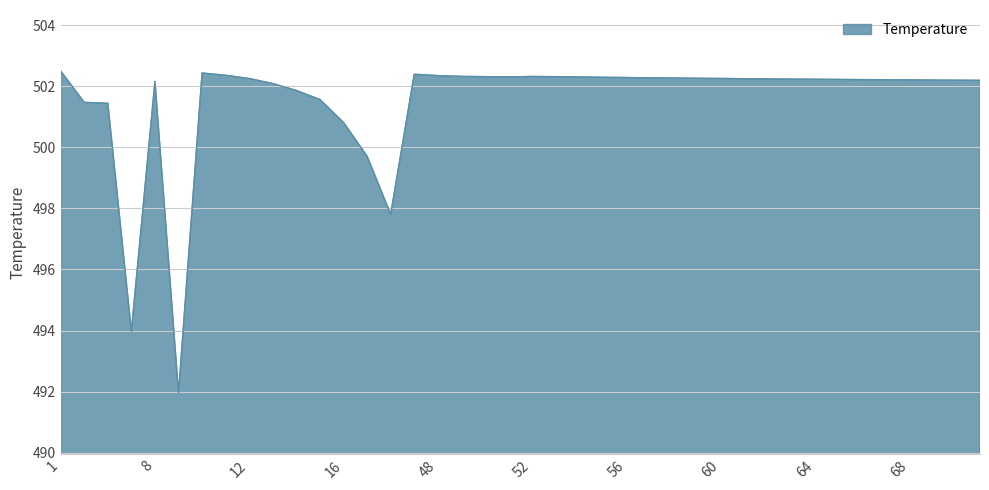

Does the chart have visible grid lines?

Yes